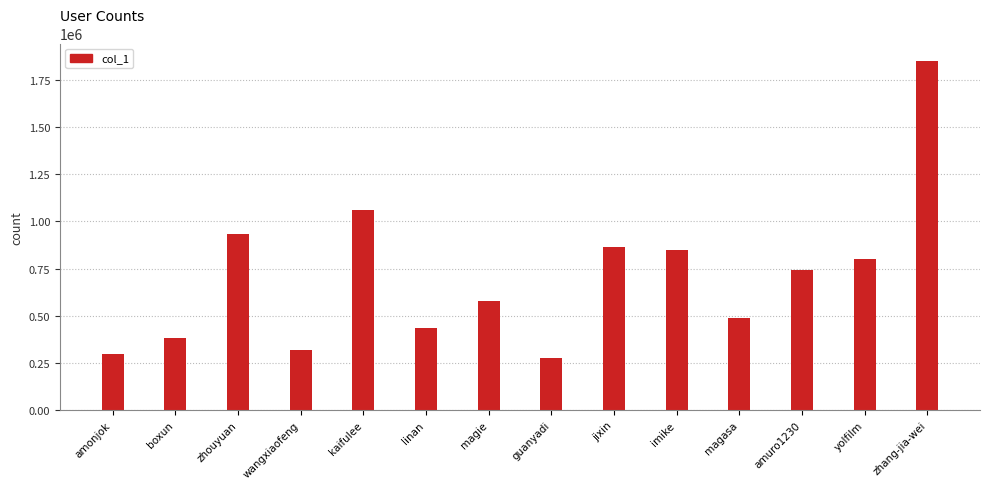

At which label is the value closest to 1062516?

kaifulee